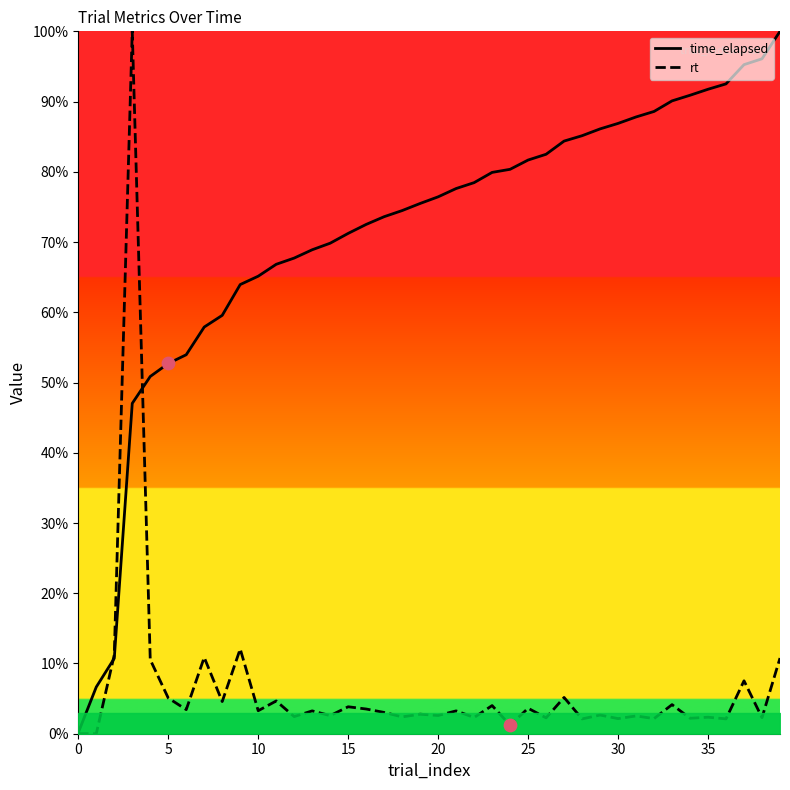

Is the value of rt at 15 greater than the value of time_elapsed at 15?

No